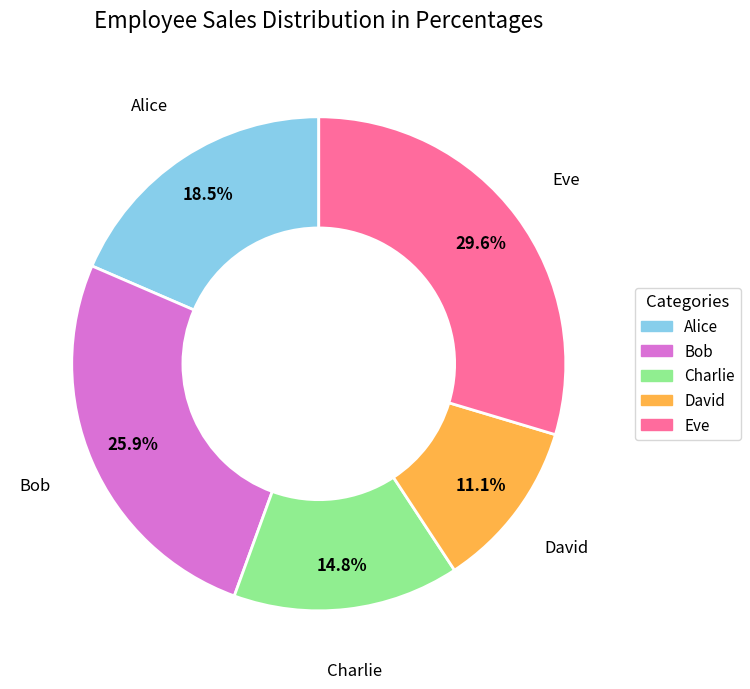

Which has a higher value, Alice or Eve?

Eve